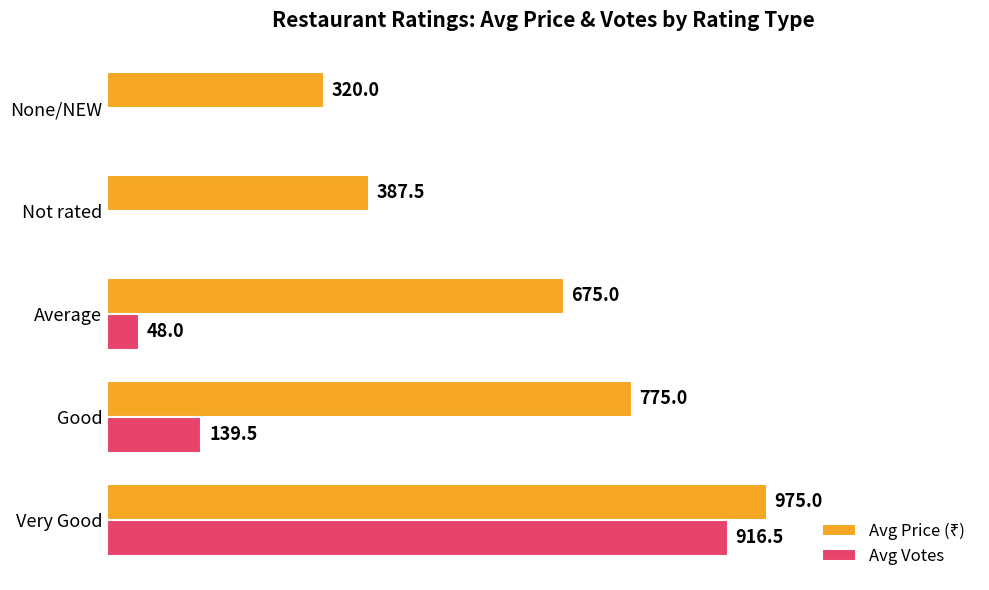

At which label is Avg Votes closest to 458?

Good